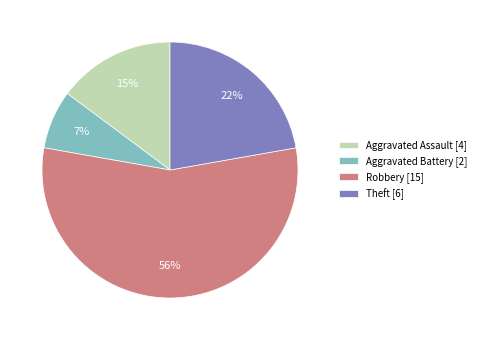

To the nearest percent, what is the average slice percentage?

25%